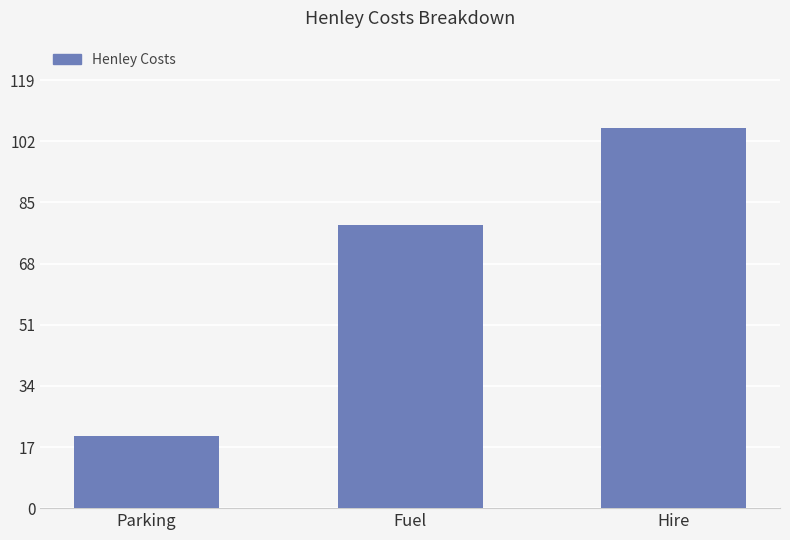

Which category has the highest value across all series?

Hire